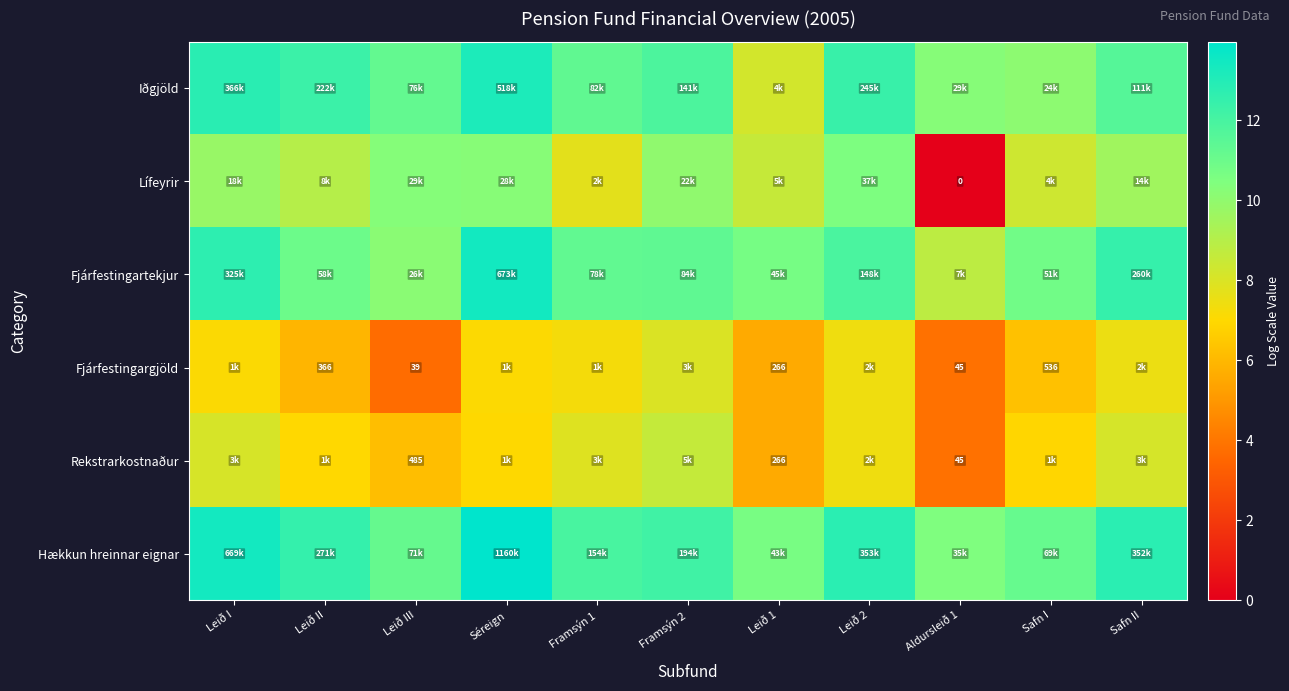

What is the sum of the Rekstrarkostnaður values at Leið III and Safn I?

13.1